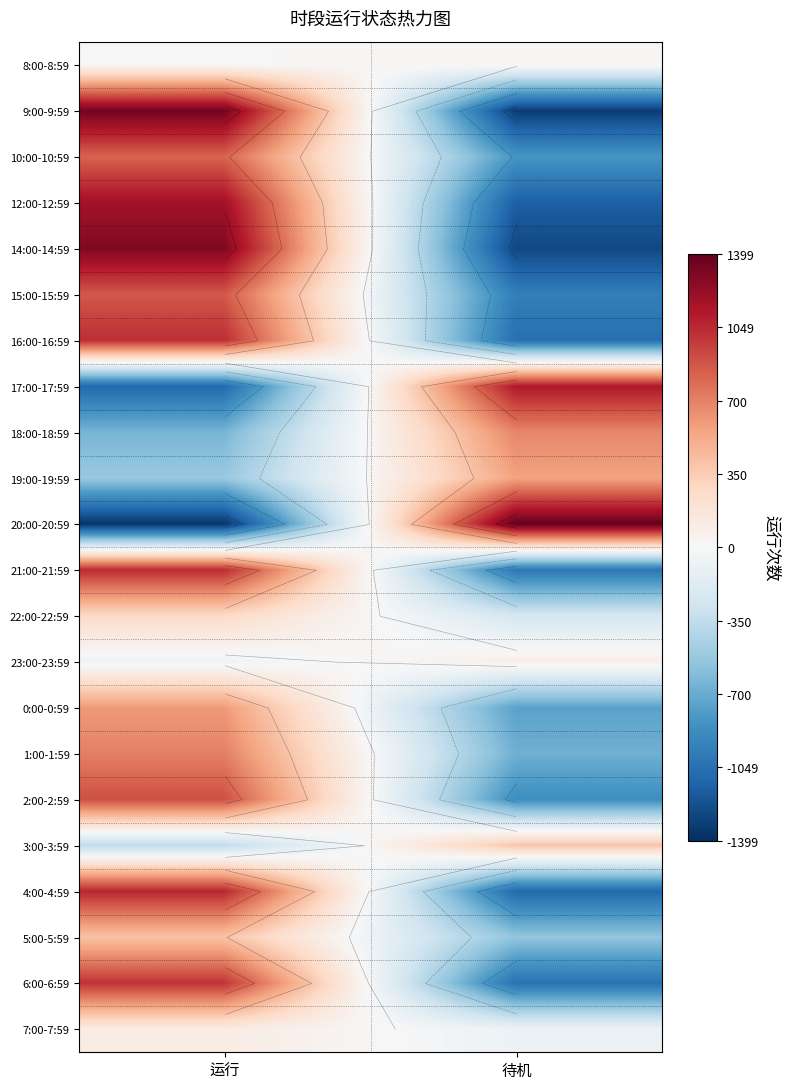

What is the total value across all series at 运行?

8612.5